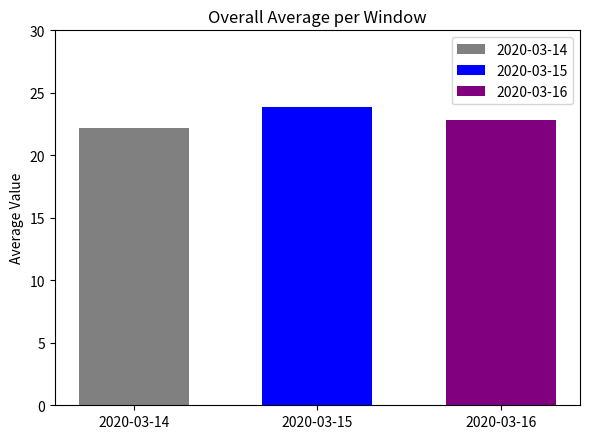

True or false: 2020-03-14 has a value of 22.2 at 2020-03-15.

True